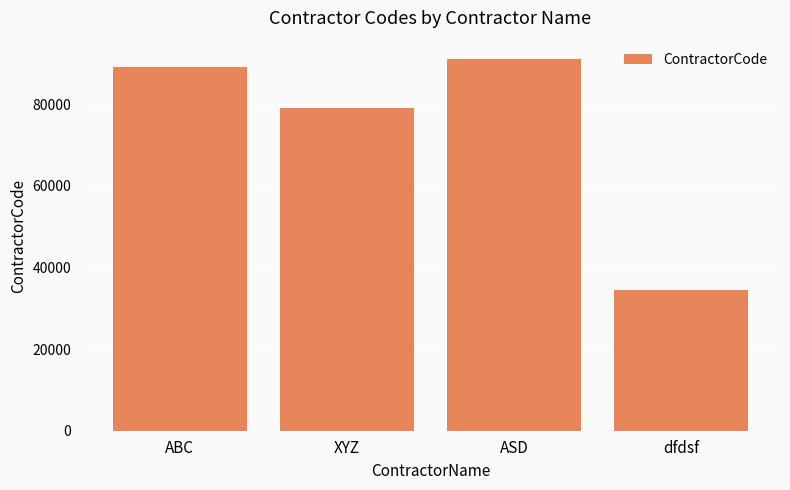

The value at ASD is 90990. True or false?

True